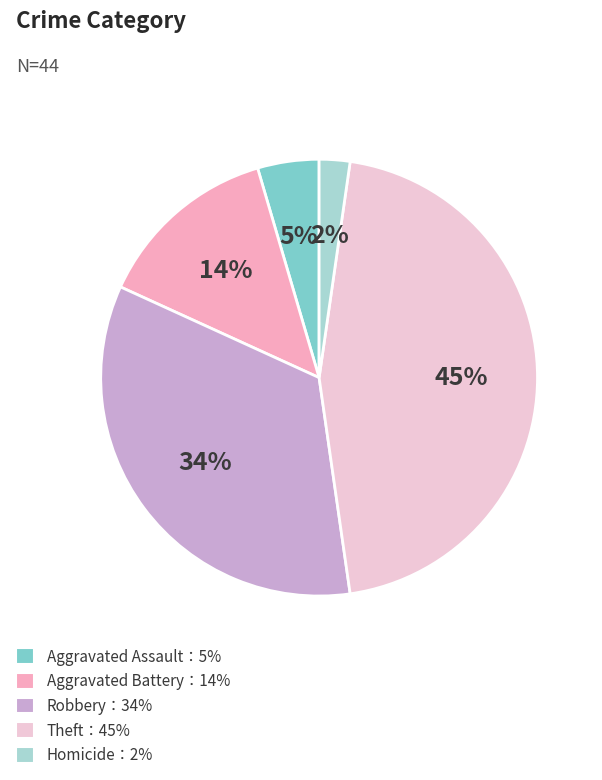

Is there a majority slice in this chart?

No